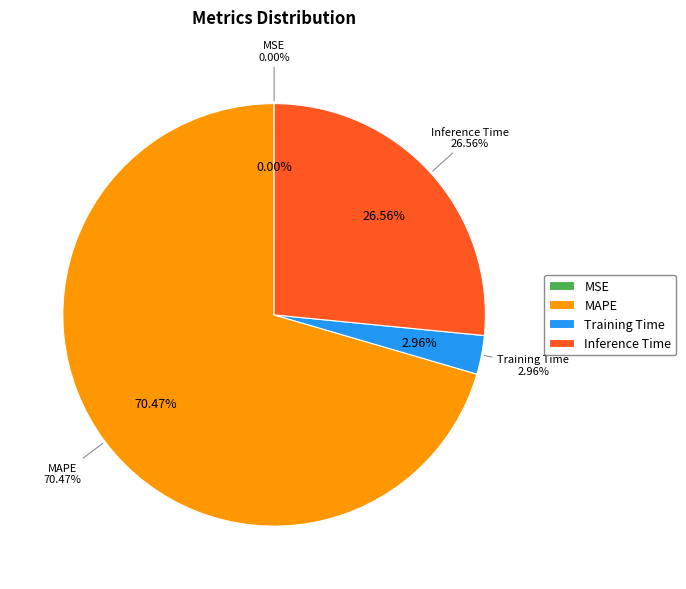

Is it true that MAPE is 70% of the pie?

True